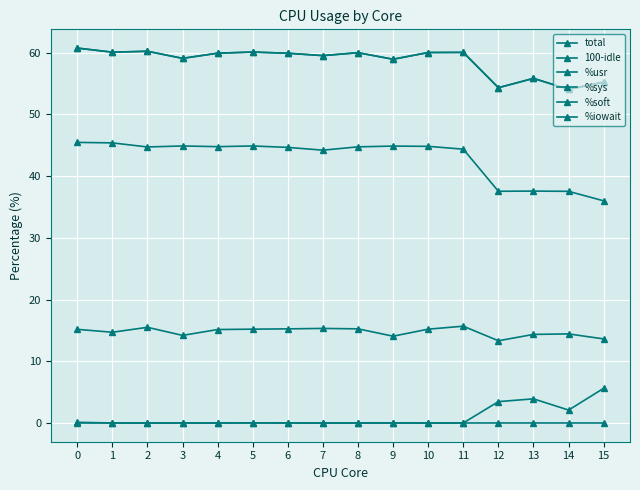

What is the difference between the second highest and minimum values in the total series?

6.2